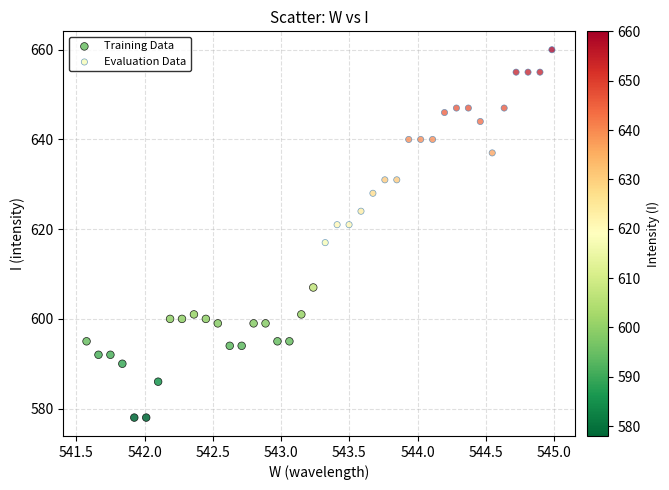

Which series reaches the minimum Y coordinate?

Training Data